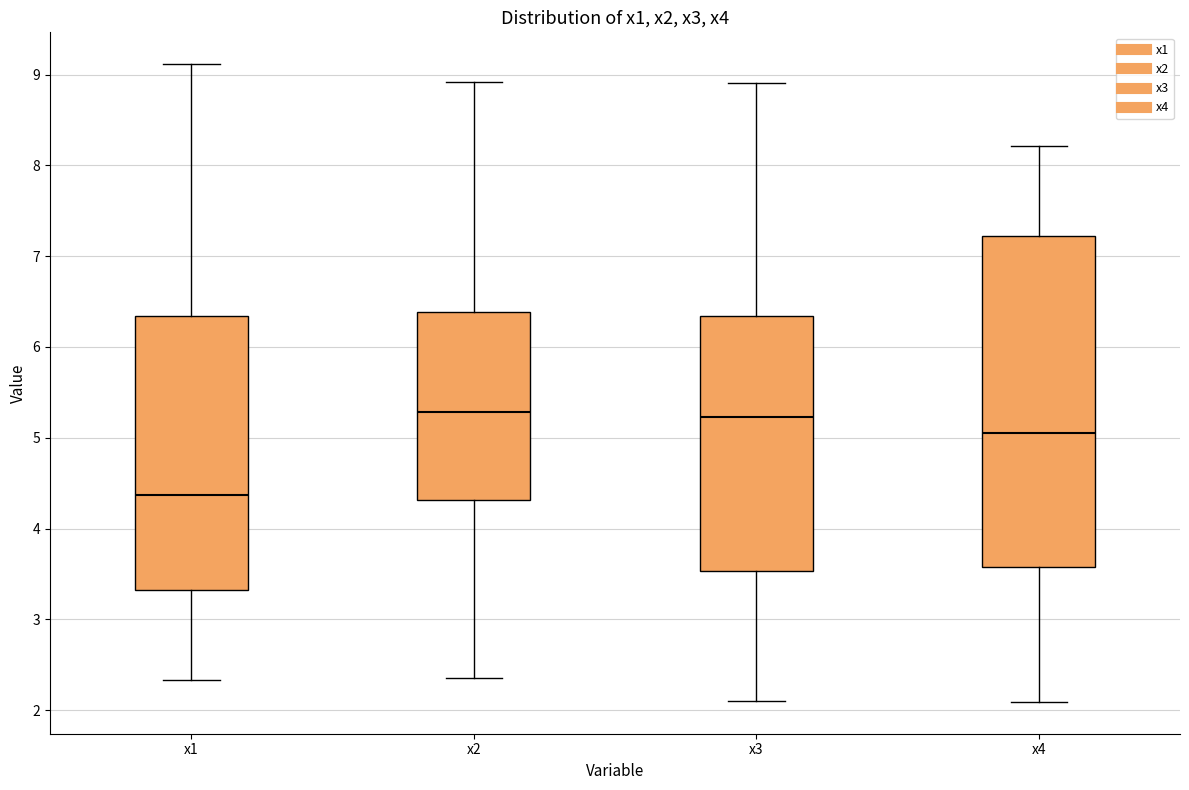

Reading left to right, transcribe this box plot: for each box, give where its median line is, the range the box spans, and where its two whiskers end, as read against the y-axis. The values are not printed on the chart, so give them approximately, as read against the axis.

x1: median 4.4, box 3.3 to 6.3, whiskers 2.3 to 9.1
x2: median 5.3, box 4.3 to 6.4, whiskers 2.4 to 8.9
x3: median 5.2, box 3.5 to 6.3, whiskers 2.1 to 8.9
x4: median 5.1, box 3.6 to 7.2, whiskers 2.1 to 8.2